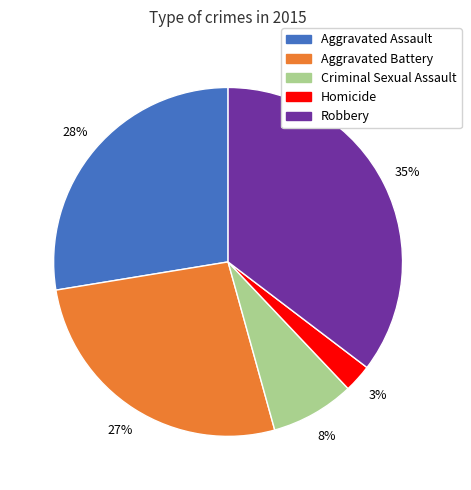

To the nearest percent, what percentage of the pie is Aggravated Assault?

28%